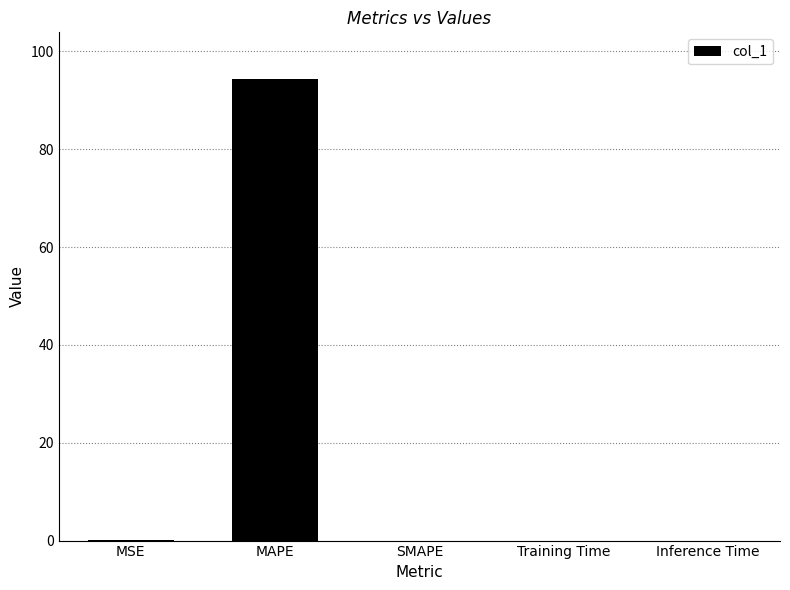

Between MAPE and Training Time, which is larger?

MAPE